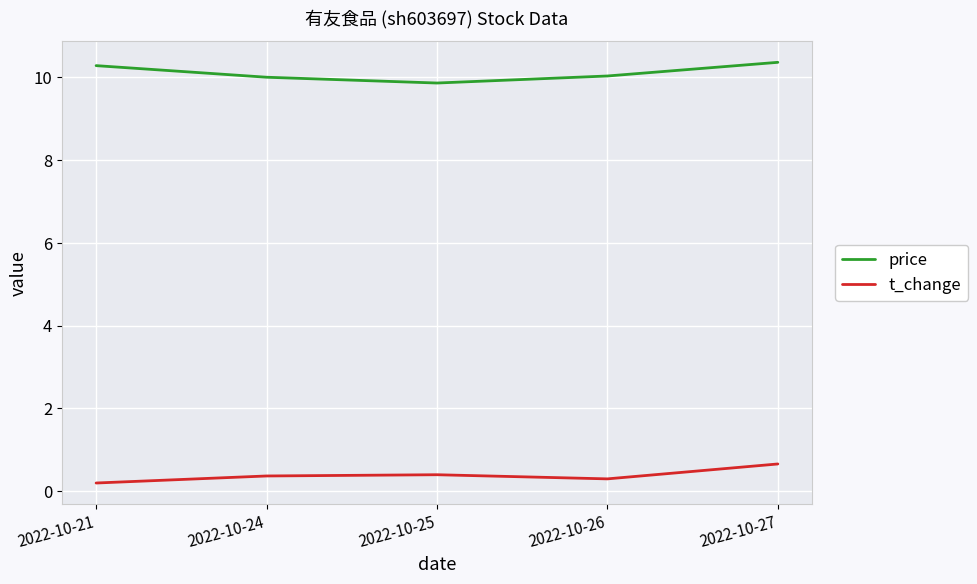

What is the greatest value displayed?

10.4